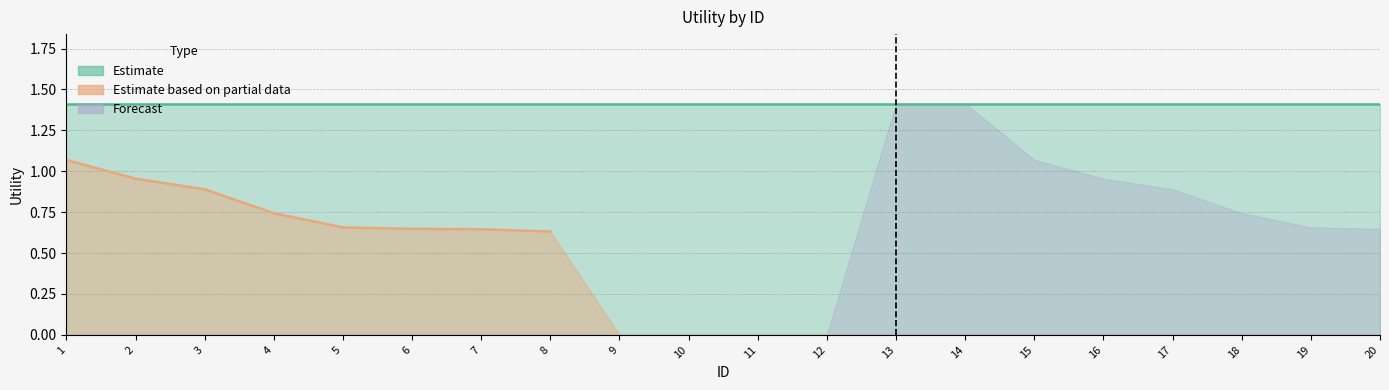

Which series has the largest range (max minus min)?

Forecast